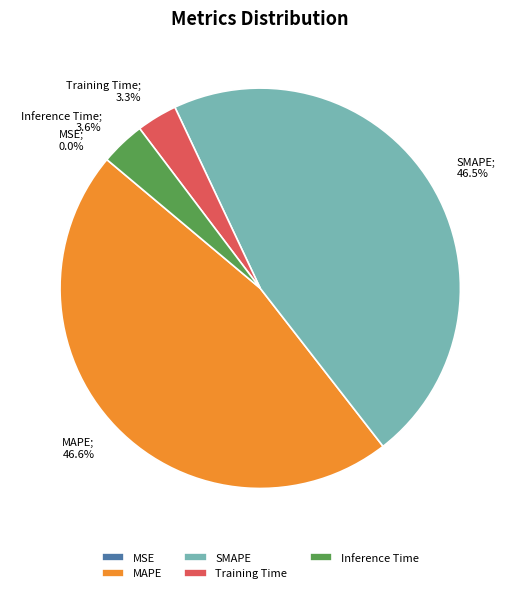

Which has a higher value, MAPE or Training Time?

MAPE